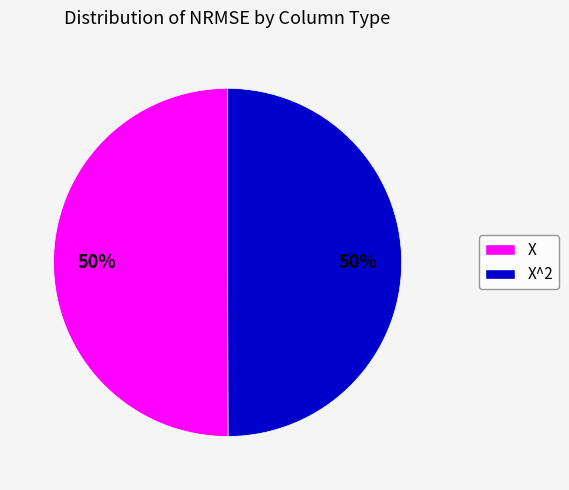

Count the number of slices in the pie.

2